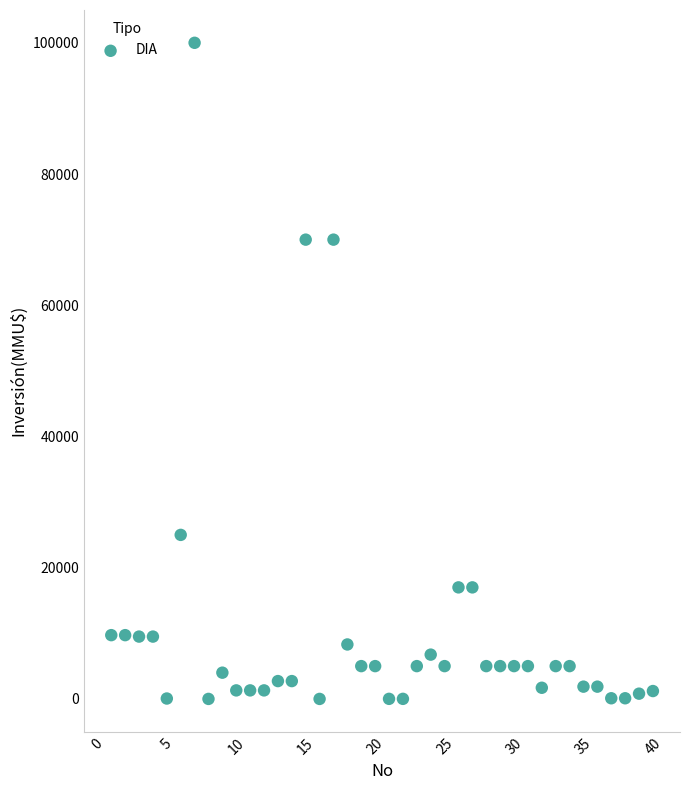

What is the range of X values (max minus min)?

39